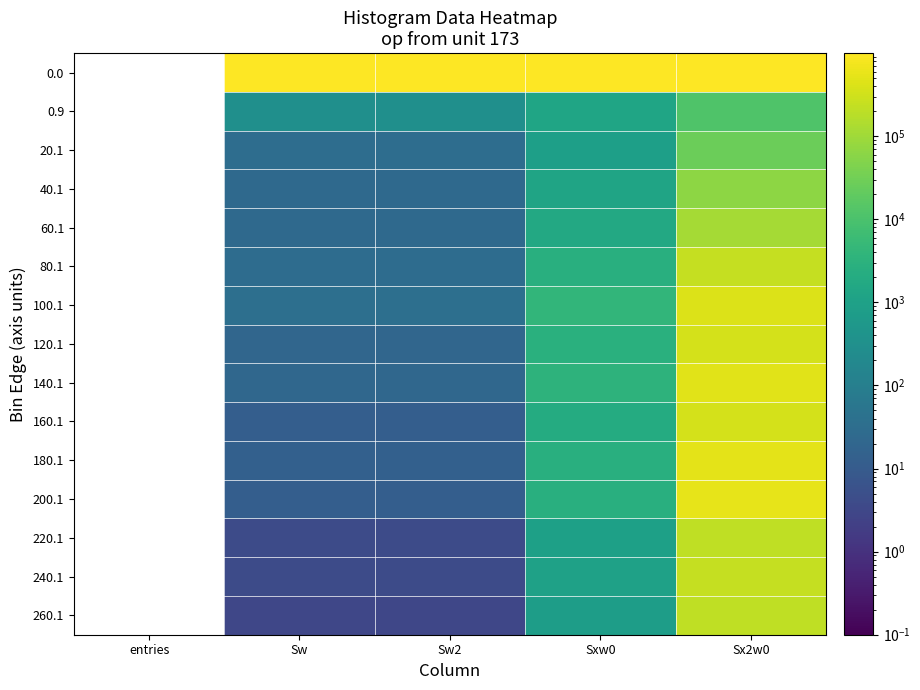

The value of 120.1 at Sx2w0 is 354245.0. True or false?

True